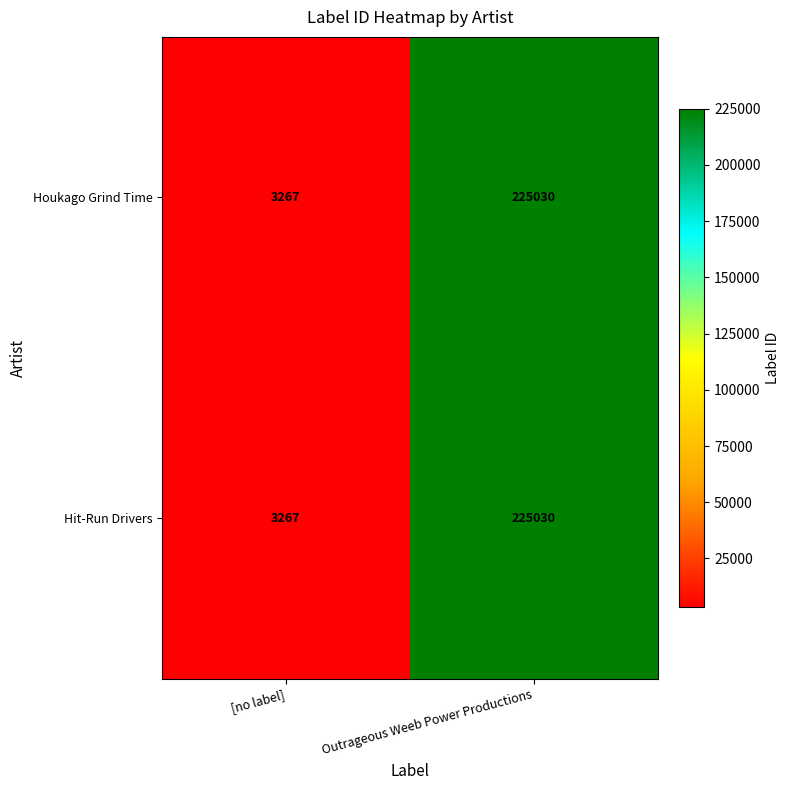

What is the difference between the maximum and minimum values in the Houkago Grind Time series?

221763